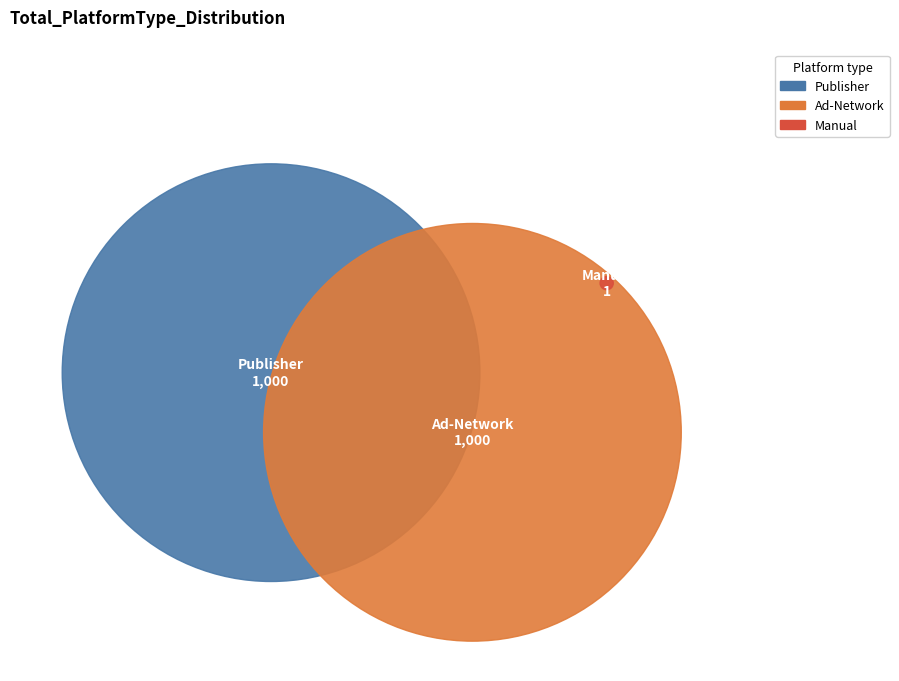

Between Ad-Network and Publisher, which is larger?

Ad-Network